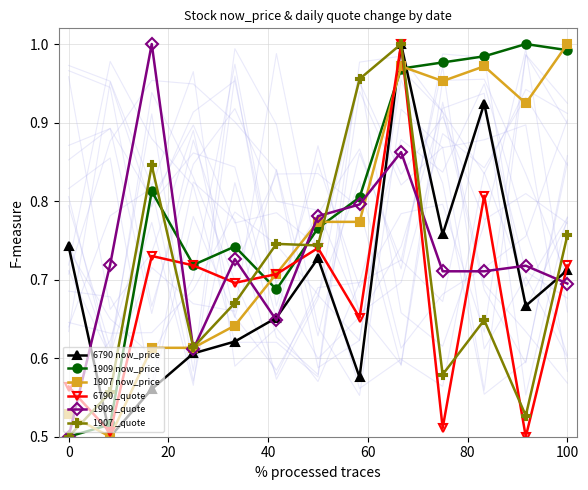

Which series has the largest total across all categories?

1909 now_price